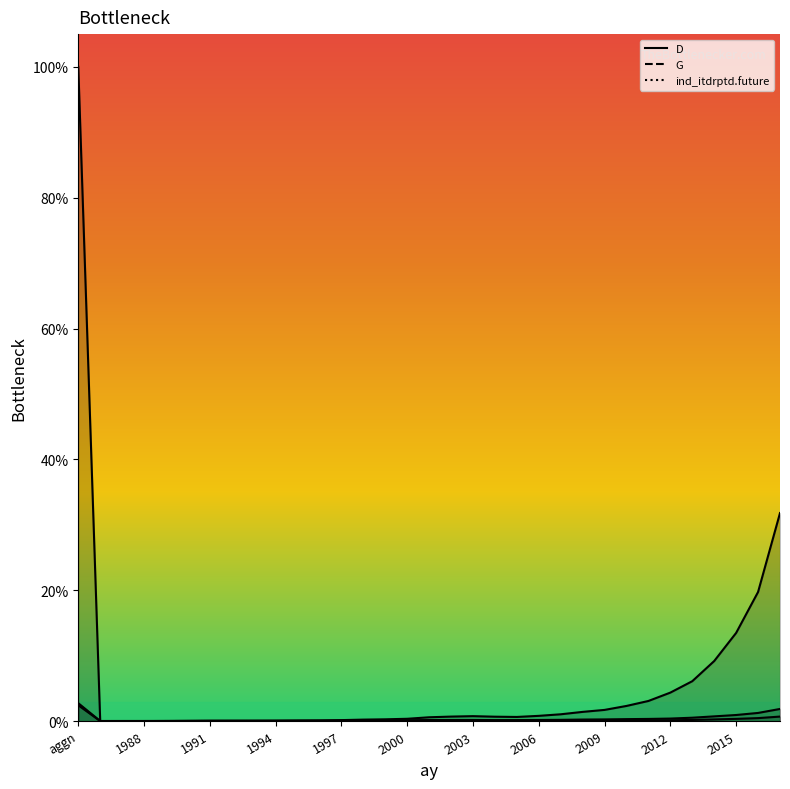

The value of D at 1998 is 0.0. True or false?

False